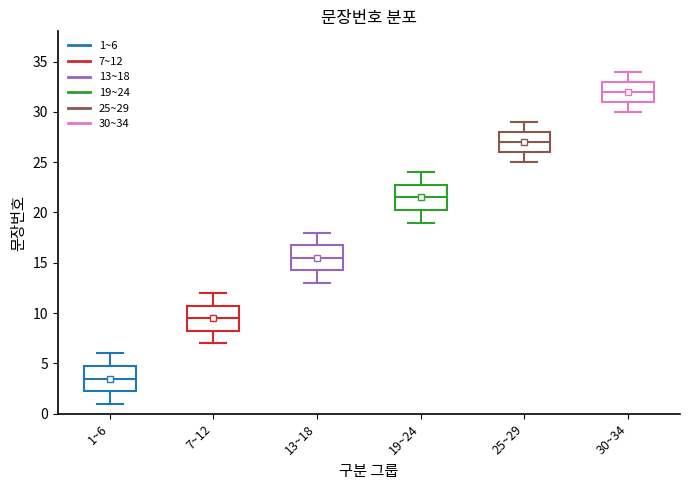

Reading left to right, read every box against the y-axis: the position of its median line, the range the box covers, and the ends of its whiskers. The values are not printed on the chart, so give them approximately, as read against the axis.

1~6: median 3.5, box 2.5 to 5.0, whiskers 1.0 to 6.0
7~12: median 9.5, box 8.5 to 11.0, whiskers 7.0 to 12.0
13~18: median 15.5, box 14.5 to 17.0, whiskers 13.0 to 18.0
19~24: median 21.5, box 20.5 to 23.0, whiskers 19.0 to 24.0
25~29: median 27.0, box 26.0 to 28.0, whiskers 25.0 to 29.0
30~34: median 32.0, box 31.0 to 33.0, whiskers 30.0 to 34.0